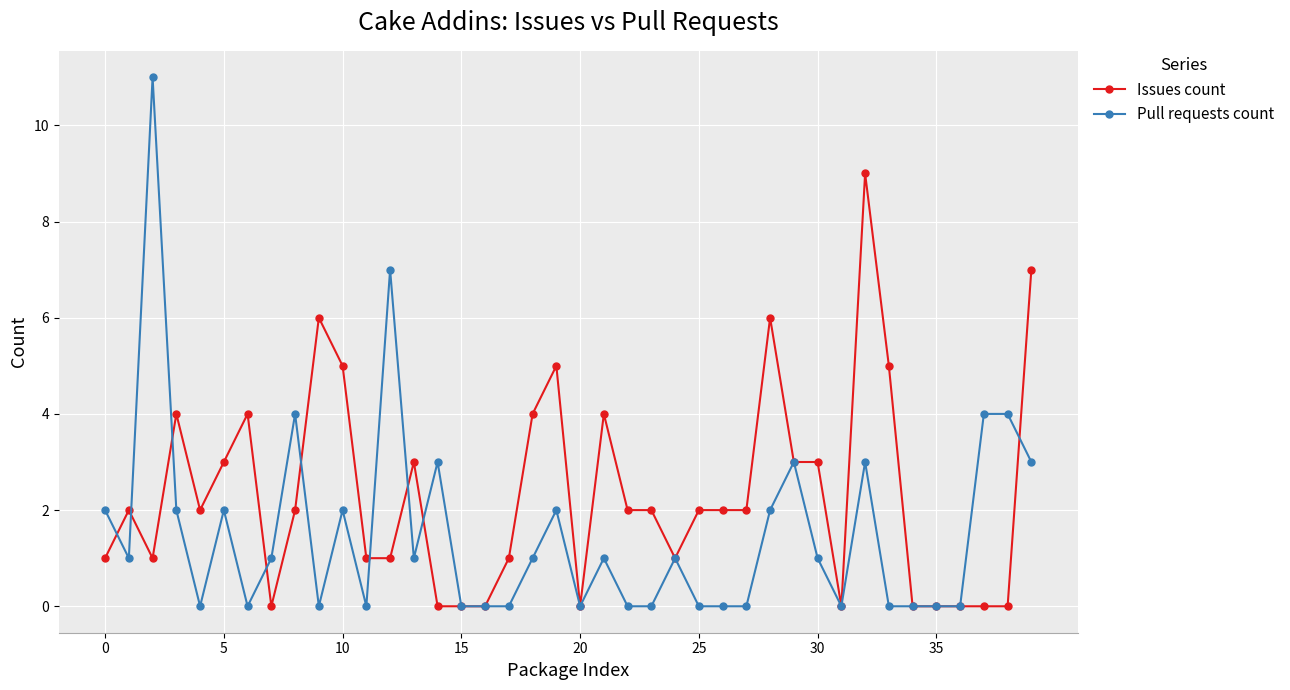

True or false: Issues count has more than 1 points higher than both neighbors.

True